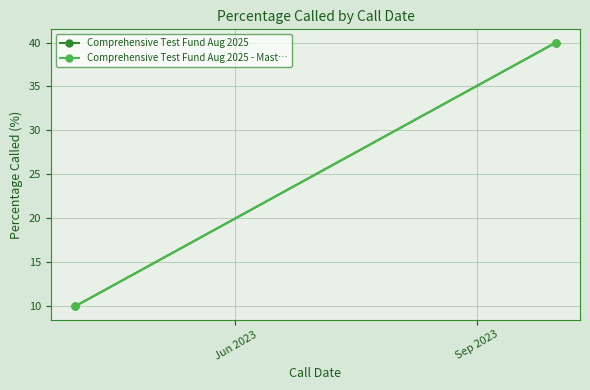

Count the number of categories in the chart.

2